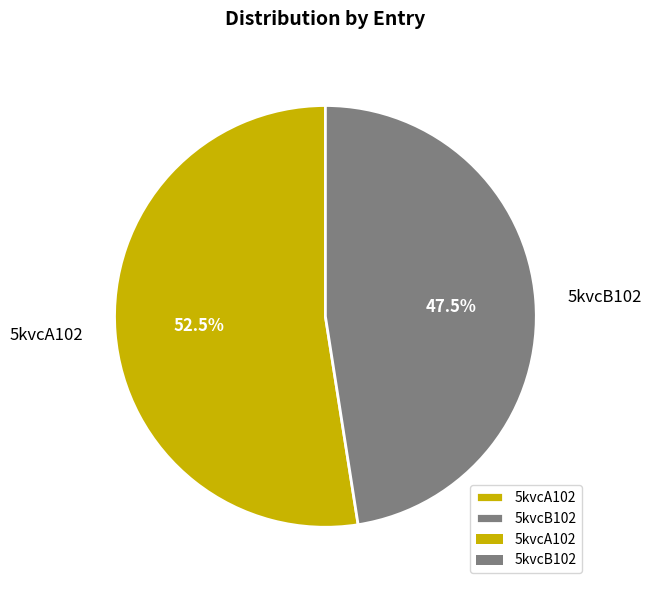

What is the ratio of the value at 5kvcB102 to the value at 5kvcA102?

0.9